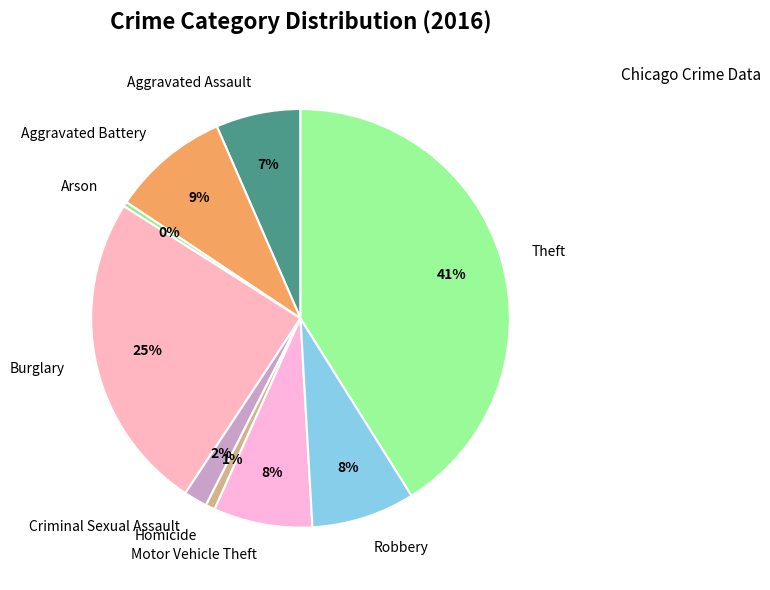

To the nearest percent, what portion does Criminal Sexual Assault represent?

2%